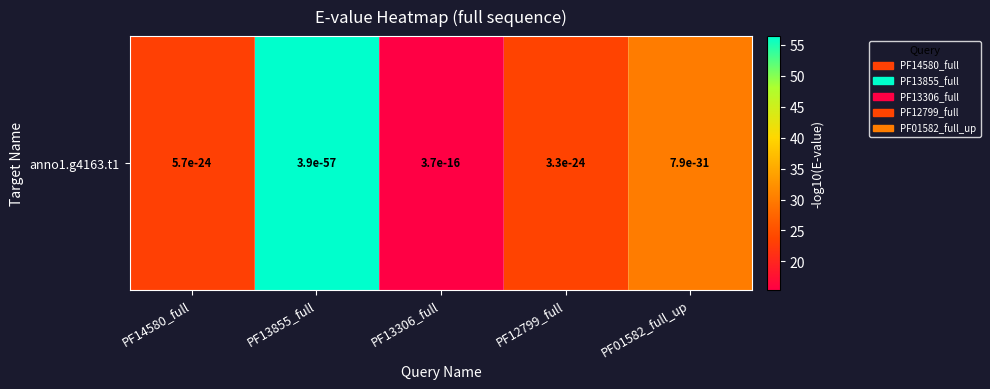

Read the value at PF01582_full_up.

30.1